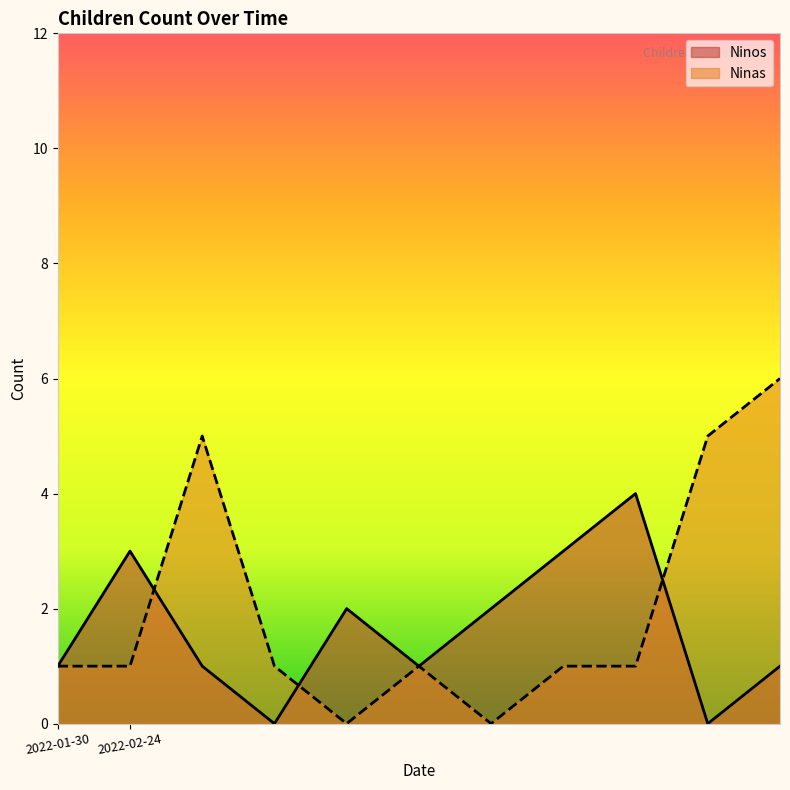

How many times do Ninos and Ninas cross each other?

3